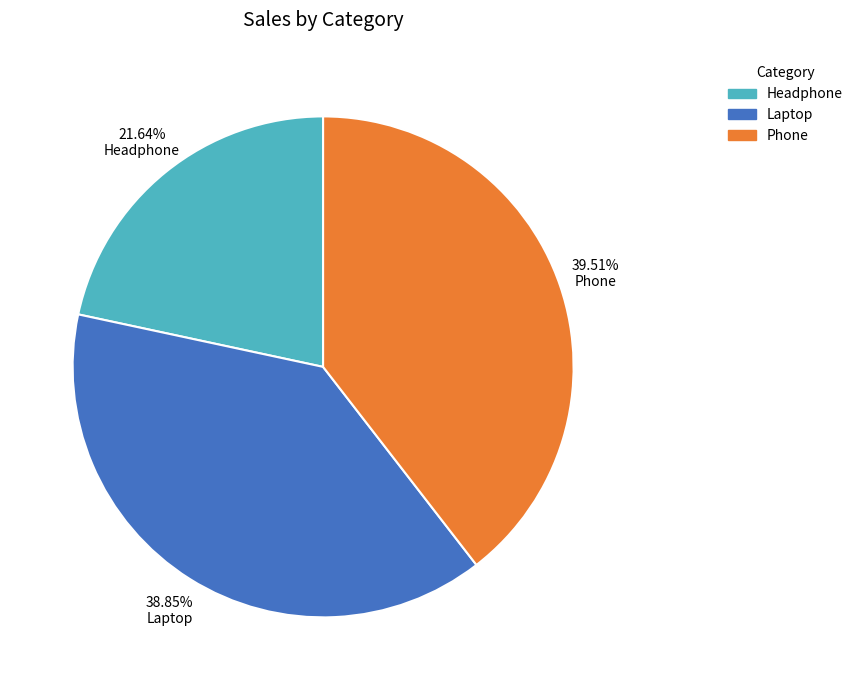

True or false: Phone accounts for 52% of the total.

False